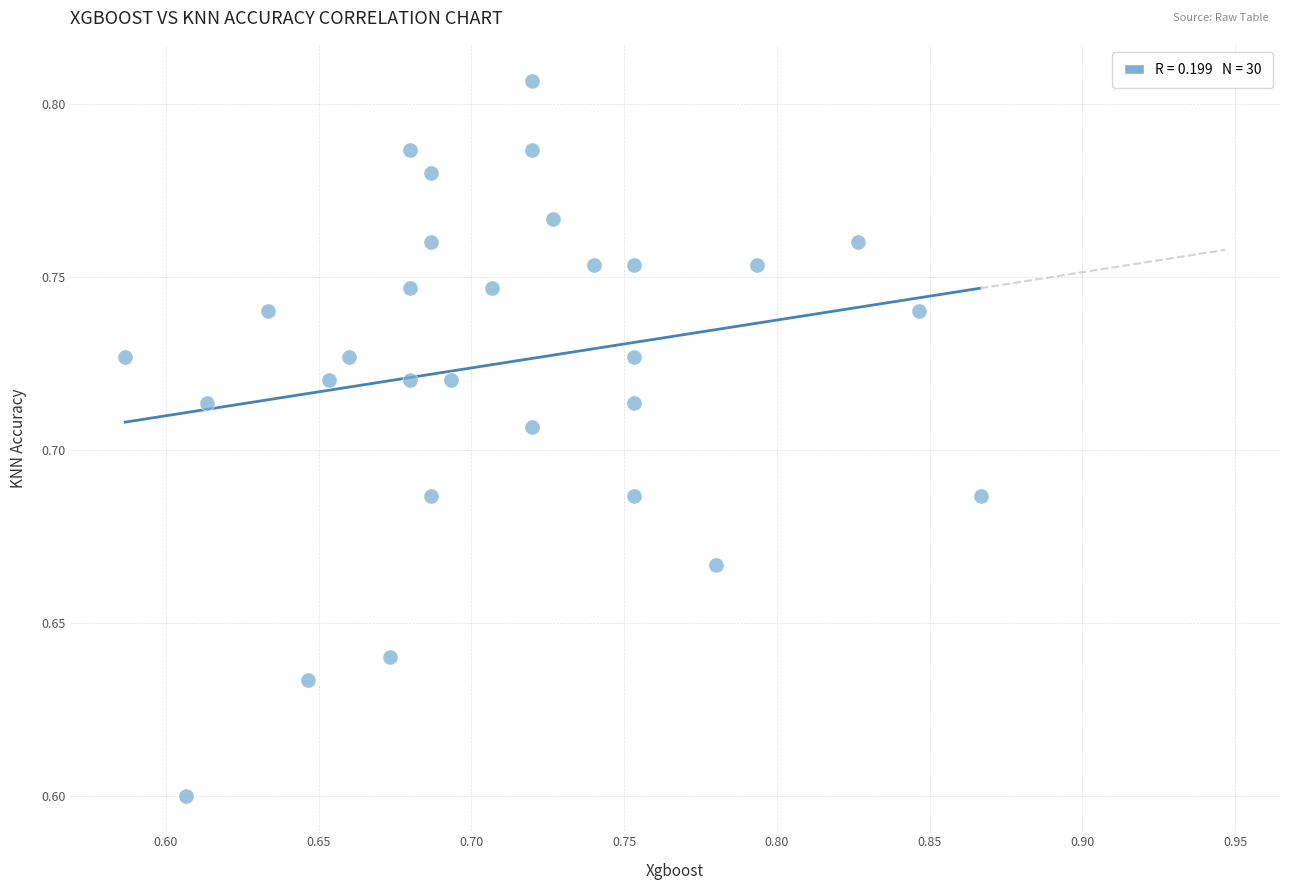

What is the range of X values (max minus min)?

0.3